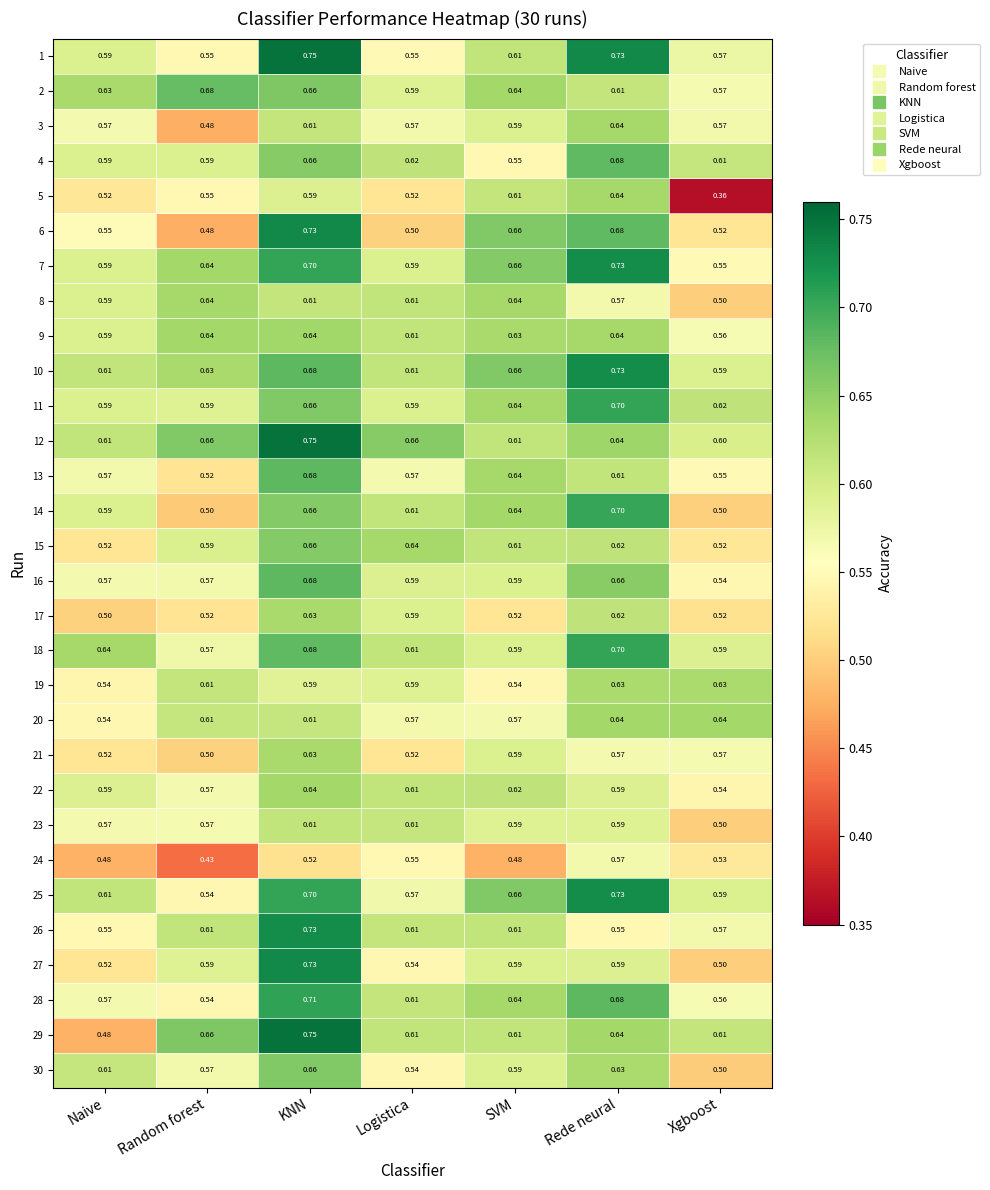

Which category has the lowest value across all series?

Xgboost